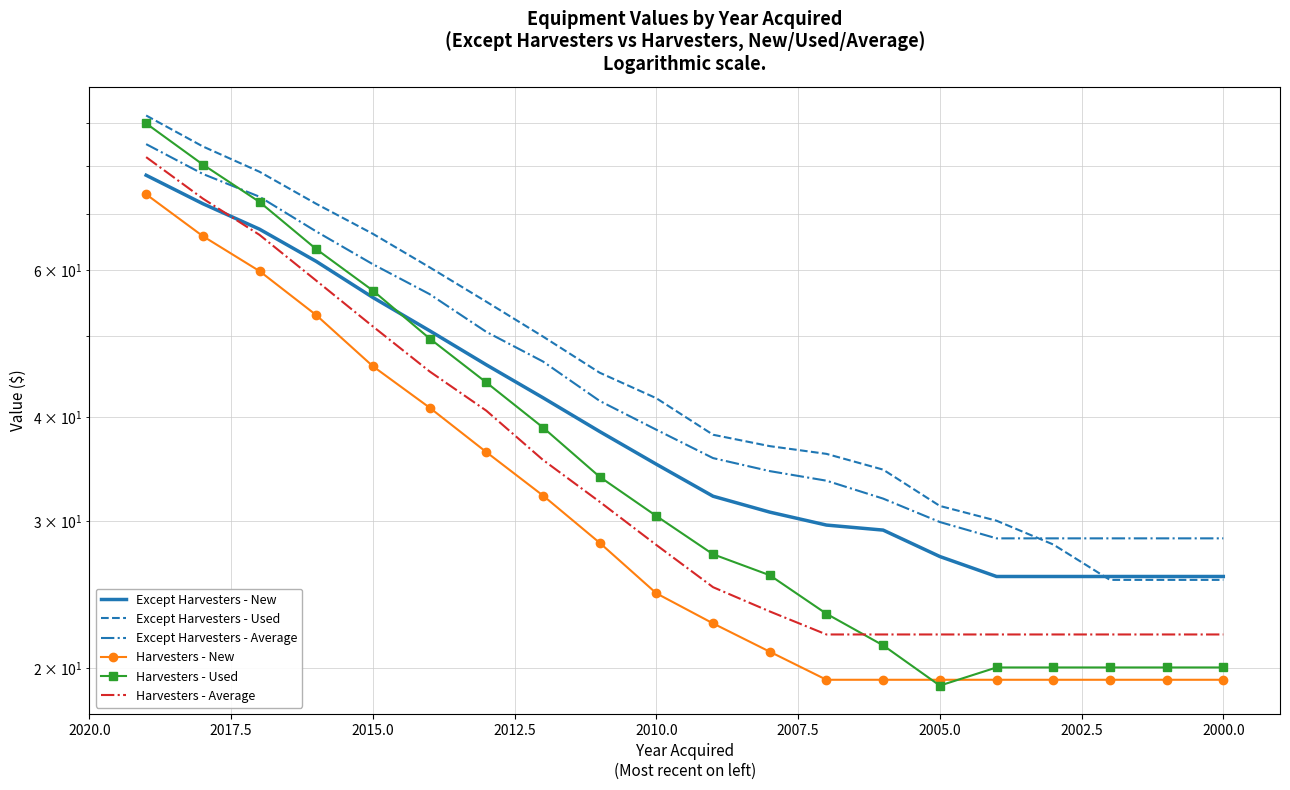

True or false: Except Harvesters - Used has a value of 9.7 at 18.

False